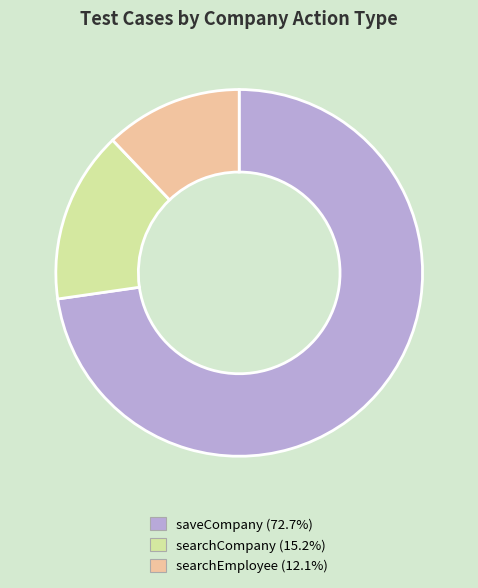

How many segments does this pie chart have?

3